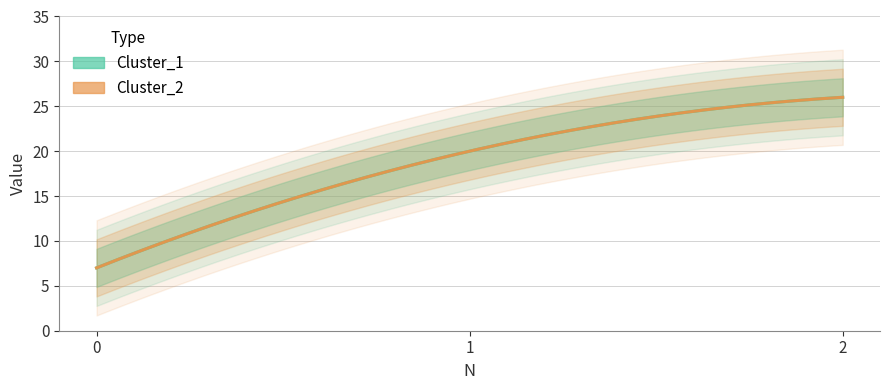

At which label does Cluster_2 first exceed 20?

2